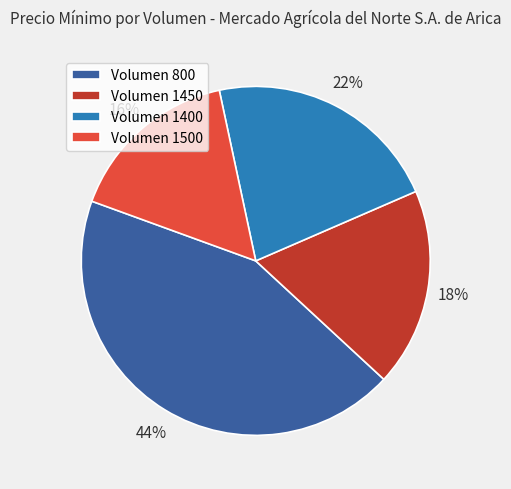

To the nearest percent, what is the average slice percentage?

25%